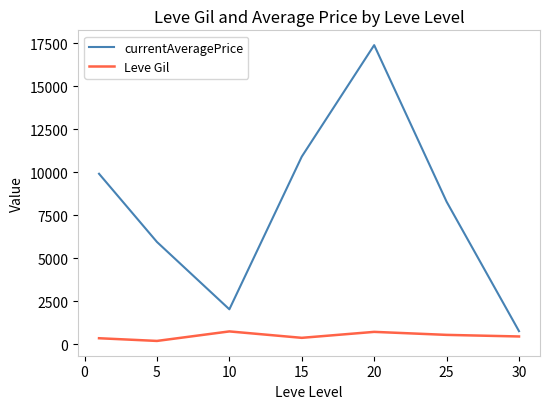

List the series in order of their peak value, highest first.

currentAveragePrice, Leve Gil